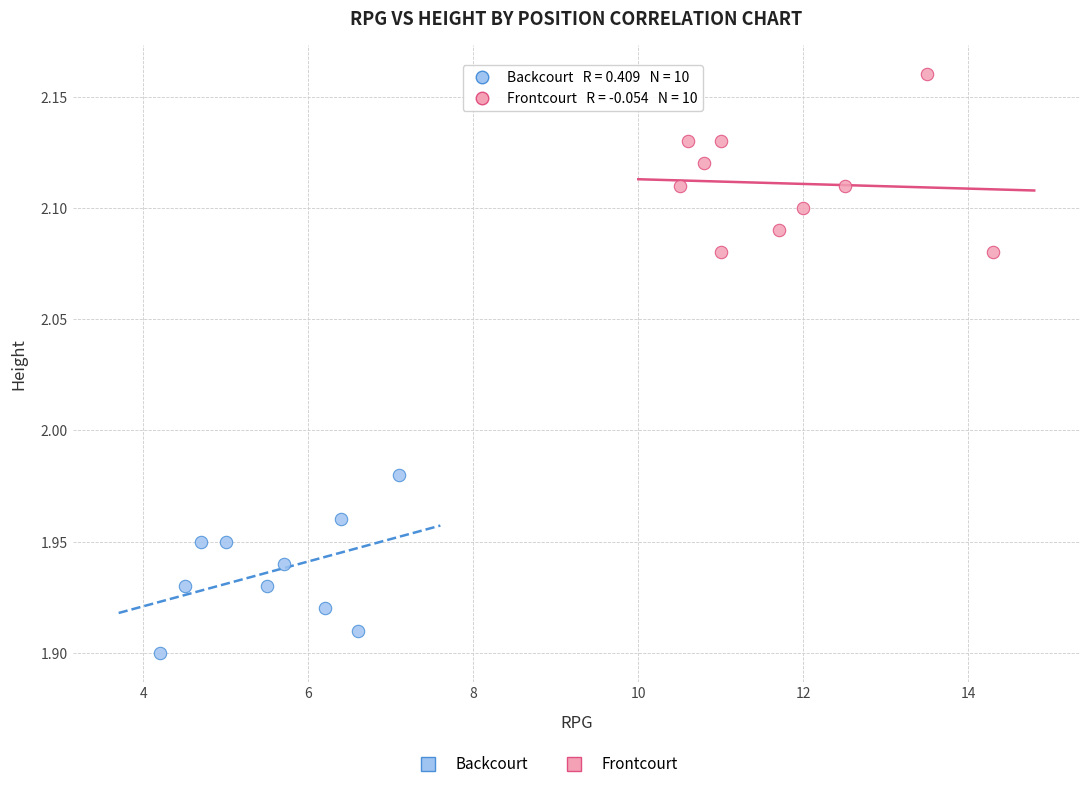

Which series reaches the maximum Y coordinate?

Frontcourt